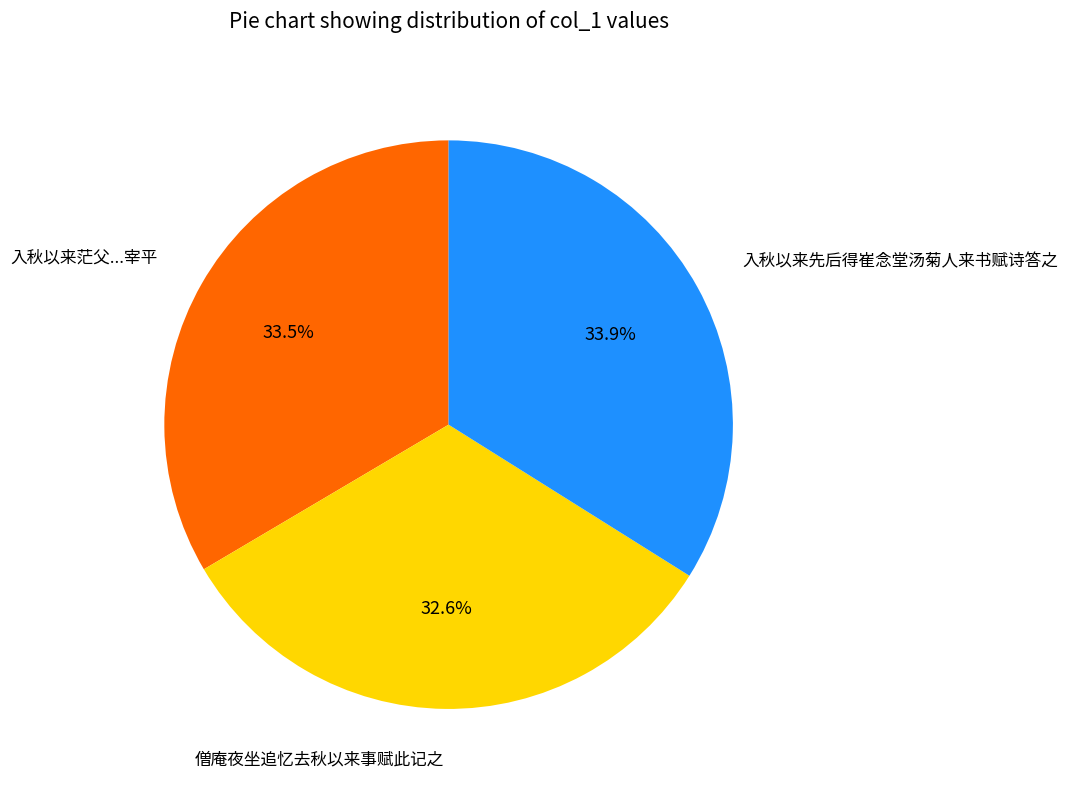

What percentage is the 僧庵夜坐追忆去秋以来事赋此记之 slice, to the nearest percent?

33%